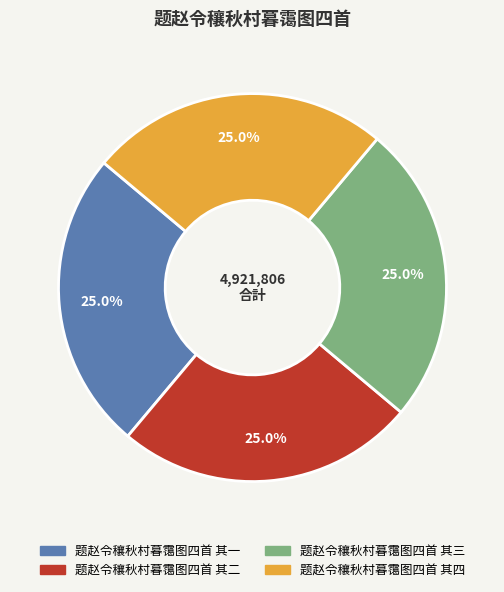

Approximately how many times larger is the value at 题赵令穰秋村暮霭图四首 其二 compared to 题赵令穰秋村暮霭图四首 其四?

1.0